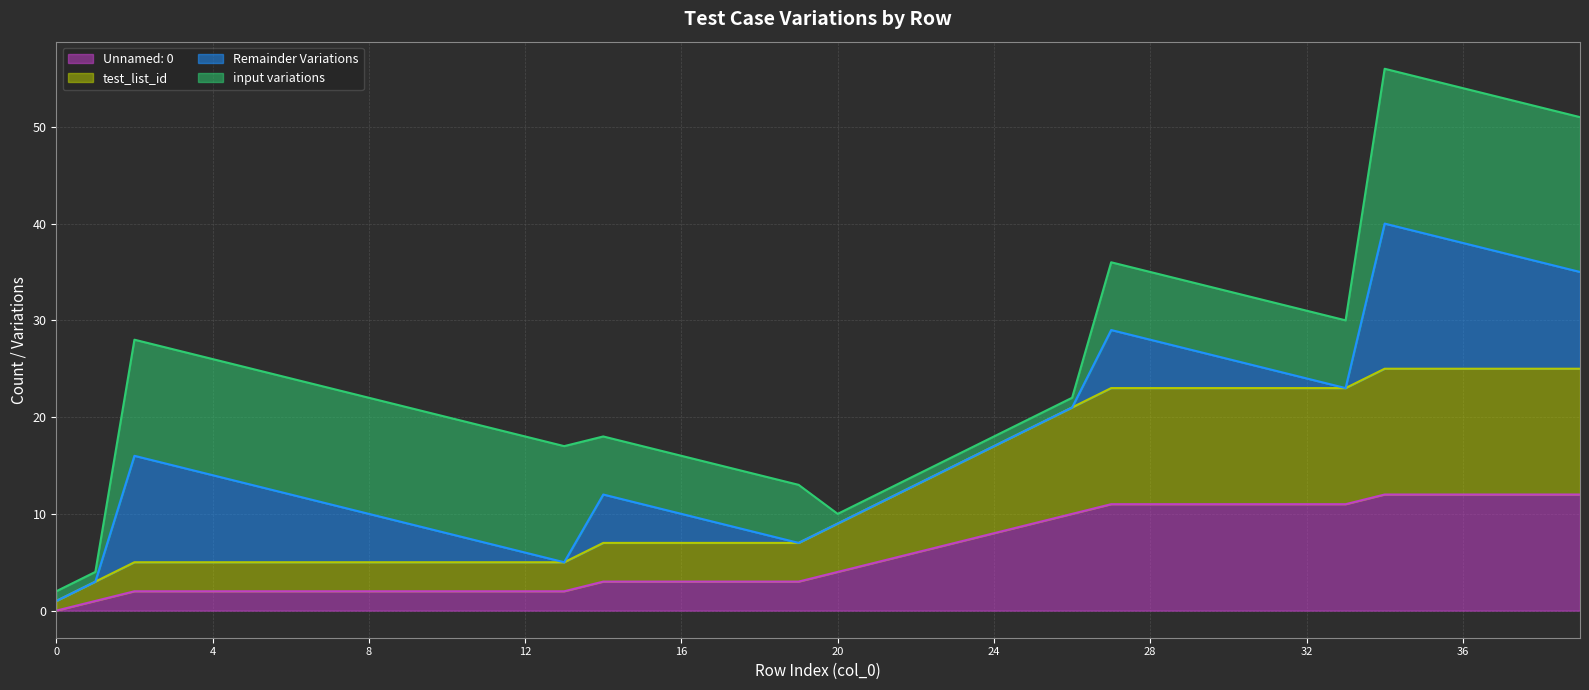

True or false: Unnamed: 0 and test_list_id cross at least once.

False